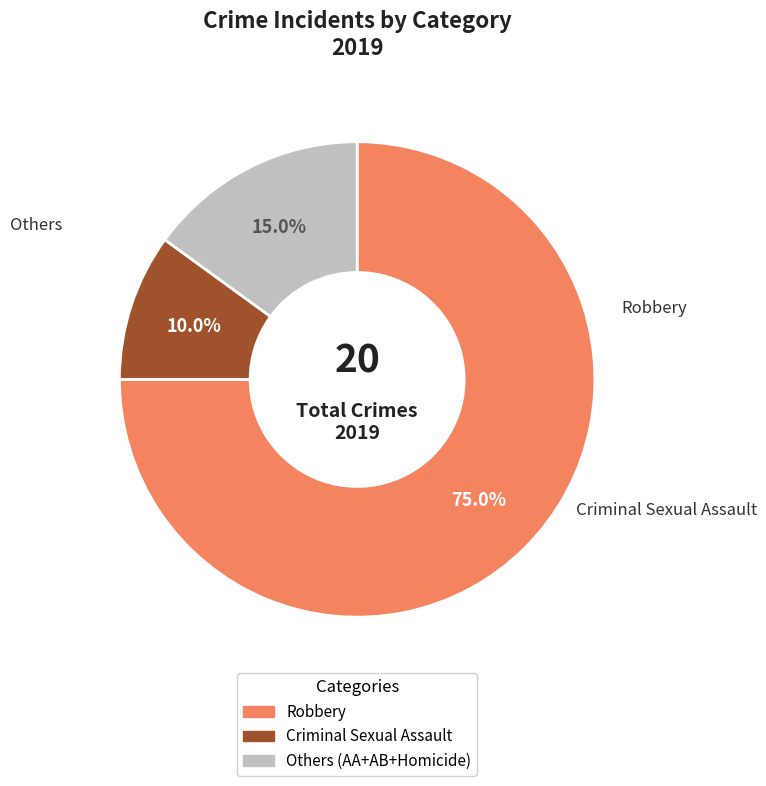

Count the number of slices in the pie.

3